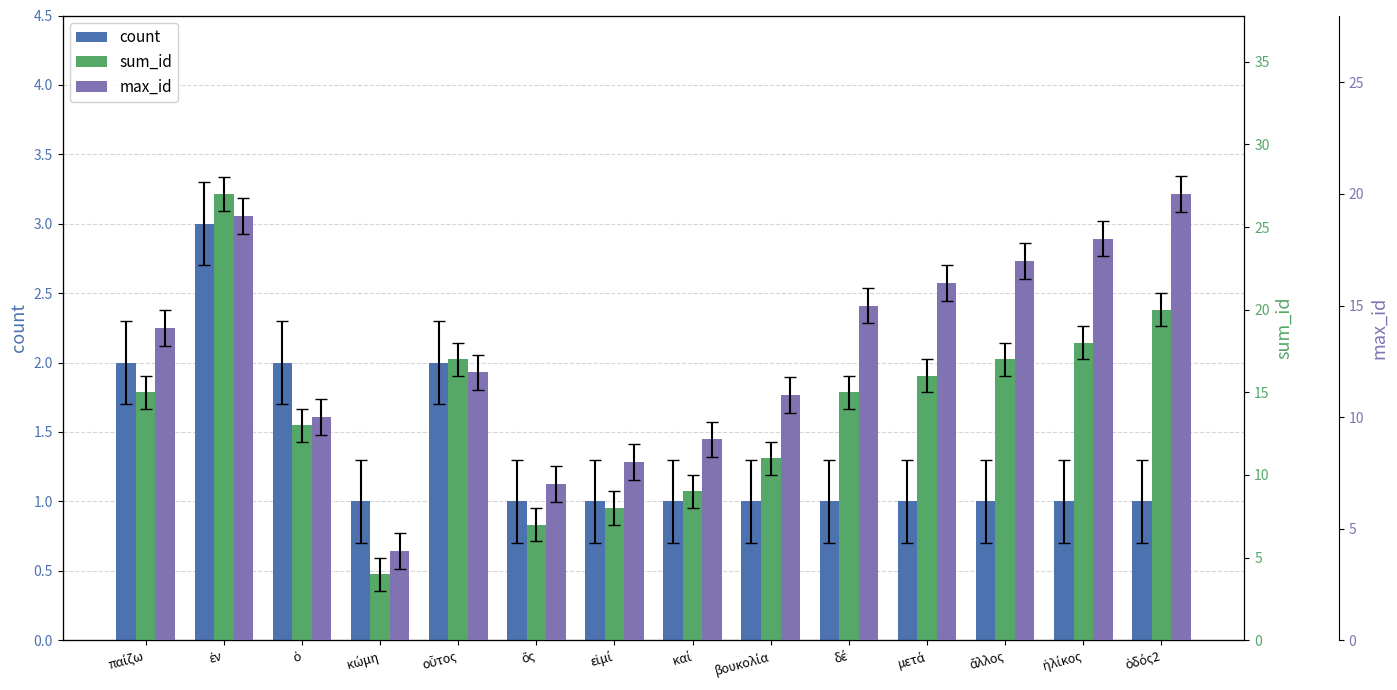

Where is max_id nearest to the value 12?

οὗτος